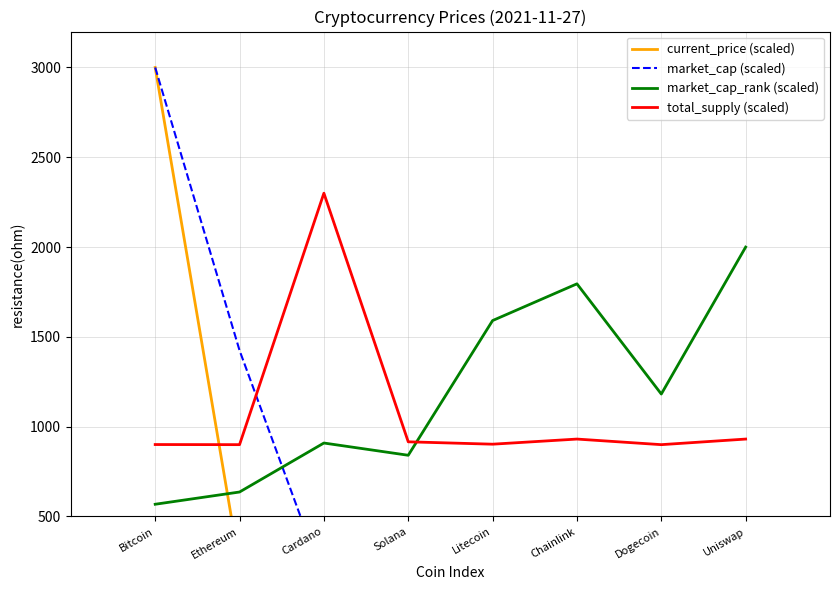

What are all the series names shown in the legend?

current_price (scaled), market_cap (scaled), market_cap_rank (scaled), total_supply (scaled)